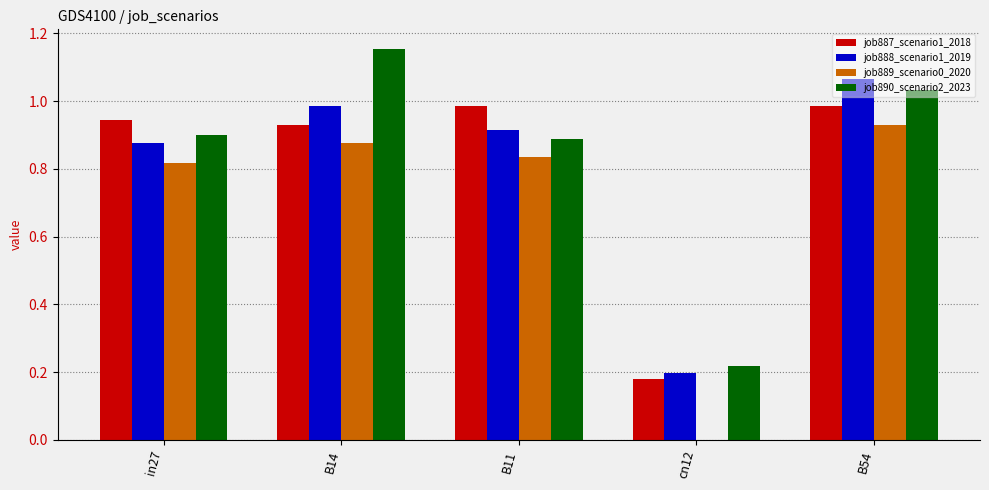

Is it true that job888_scenario1_2019 equals 1.4 at in27?

False